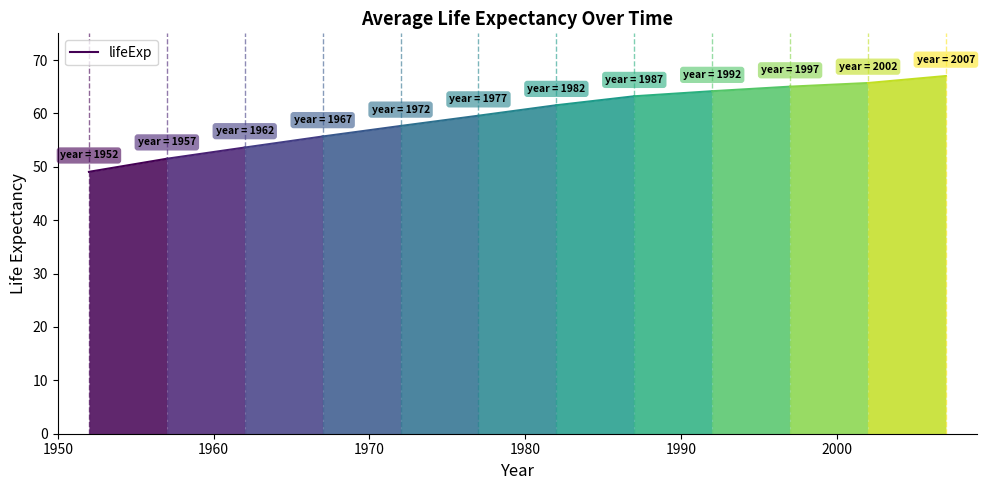

What is the sum of the values at 1960 and 1950?

100.6